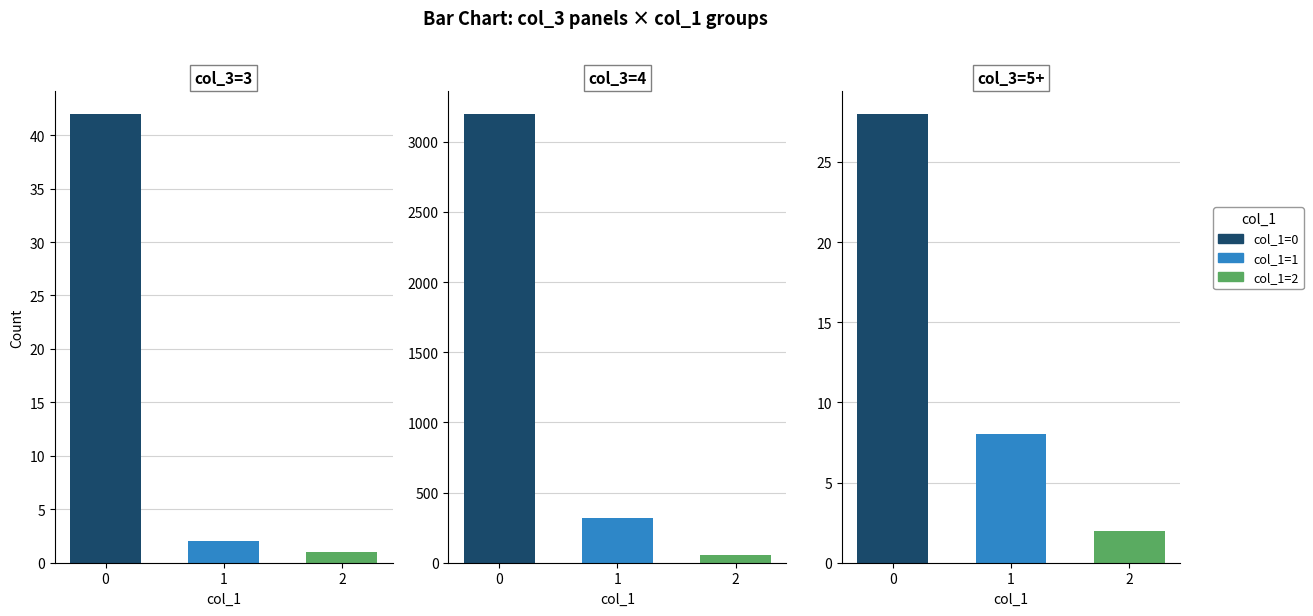

What is the value of the col_3=3 bar at the 3rd from the left?

1